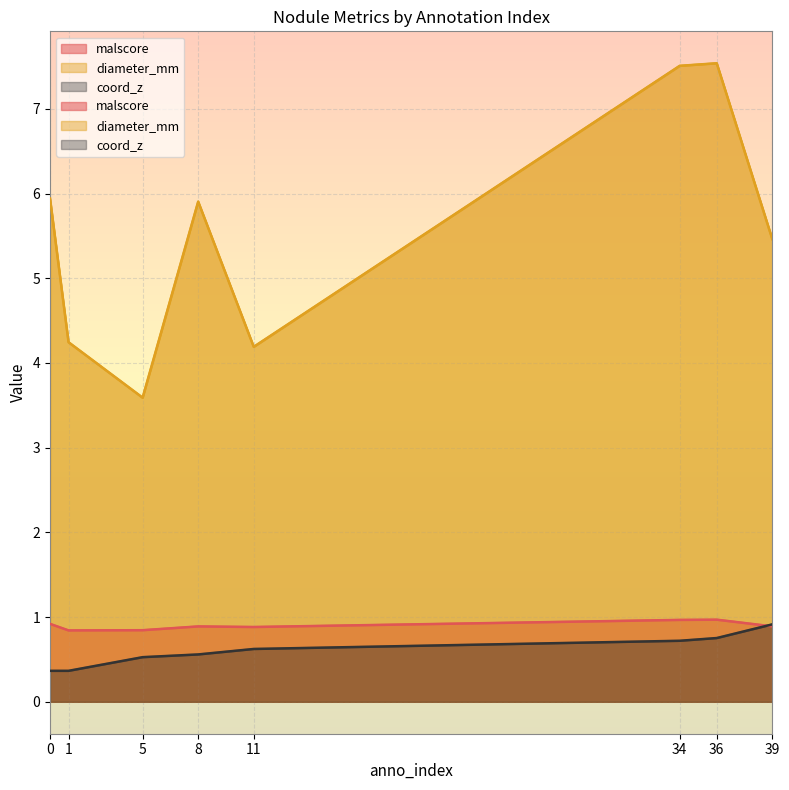

Reading right to left, what are all the values shown in this chart?

malscore: 0.9	1.0	1.0	0.9	0.9	0.8	0.8	0.9
diameter_mm: 5.5	7.5	7.5	4.2	5.9	3.6	4.2	5.9
coord_z: 0.9	0.8	0.7	0.6	0.6	0.5	0.4	0.4